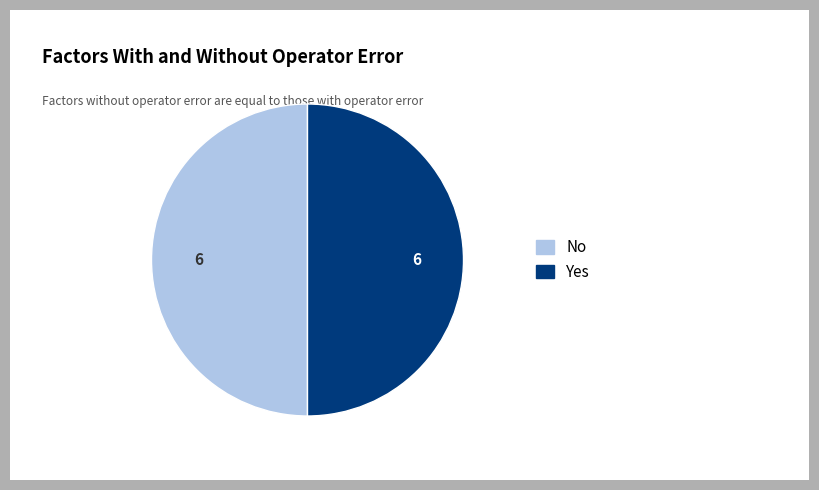

The Yes slice represents 61% of the pie. True or false?

False